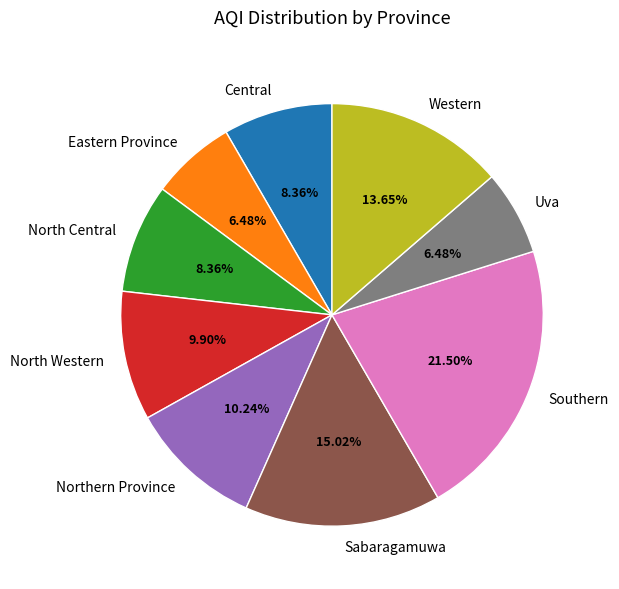

To the nearest percent, what is the average slice percentage?

11%